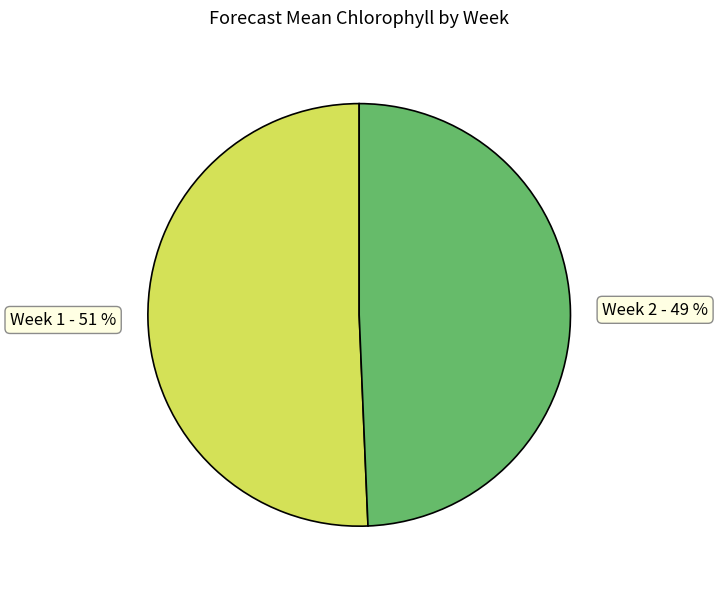

What is the ratio of the value at Week 2 to the value at Week 1?

1.0